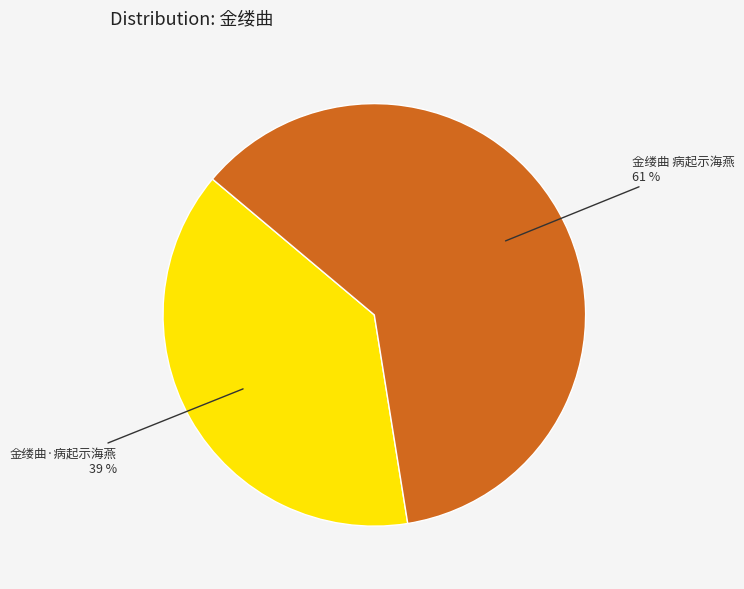

To the nearest percent, what is the average slice percentage?

50%